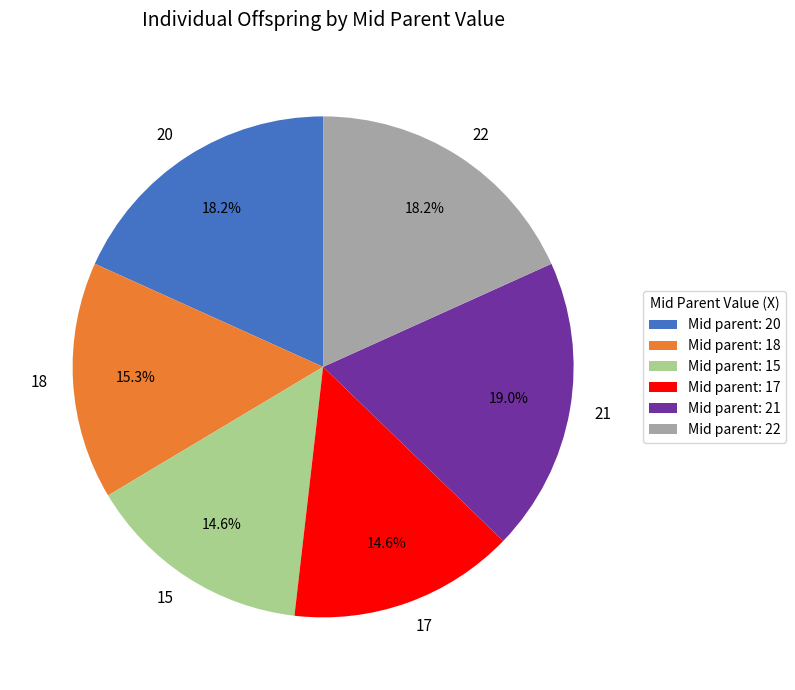

To the nearest percent, what is the difference between the 21 and 15 slice percentages?

4%